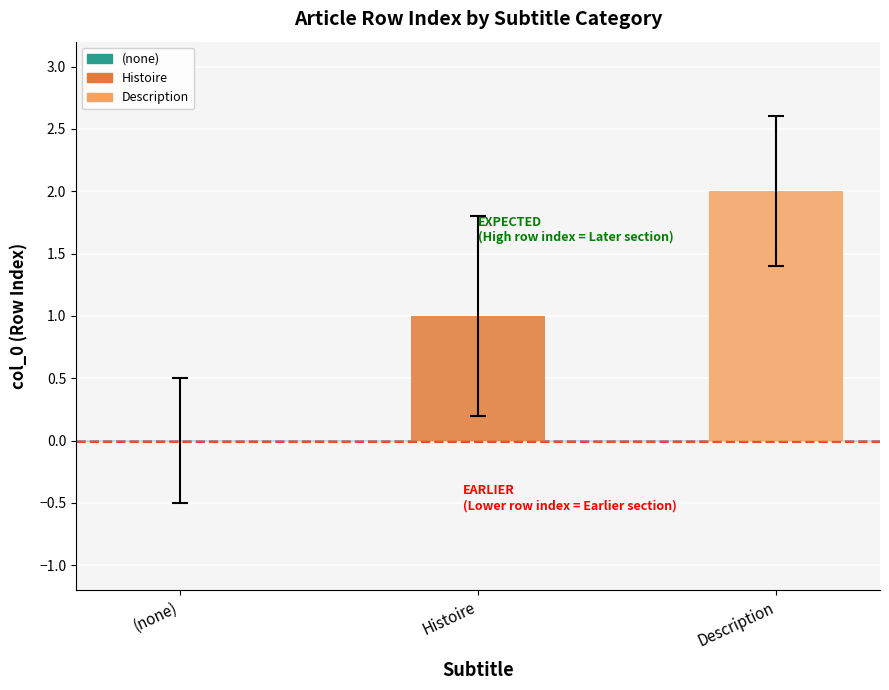

Approximately how many times larger is the value at Description compared to Histoire?

2.0